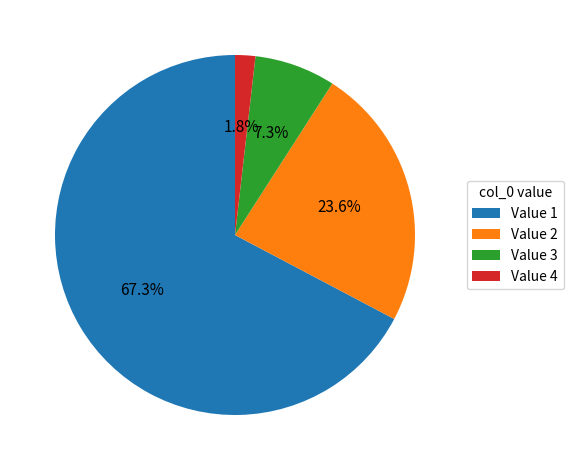

Is there a majority slice in this chart?

Yes